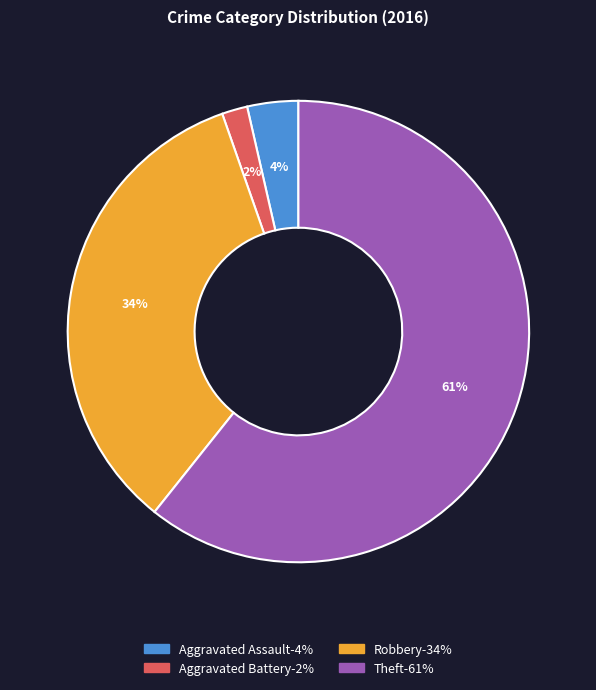

Does any single category account for the majority?

Yes